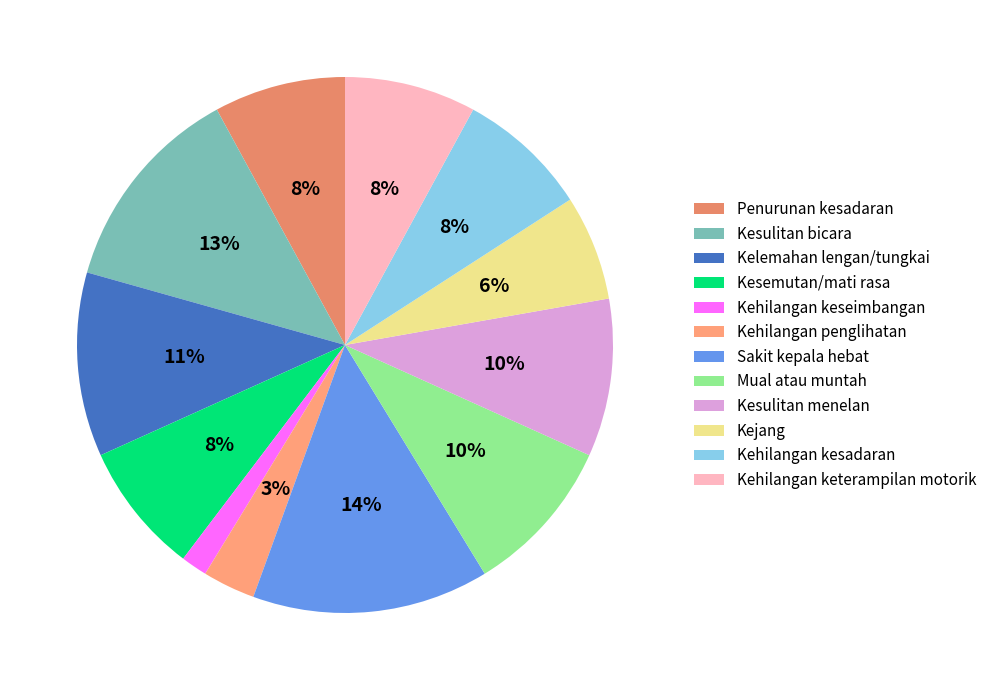

How many segments does this pie chart have?

12